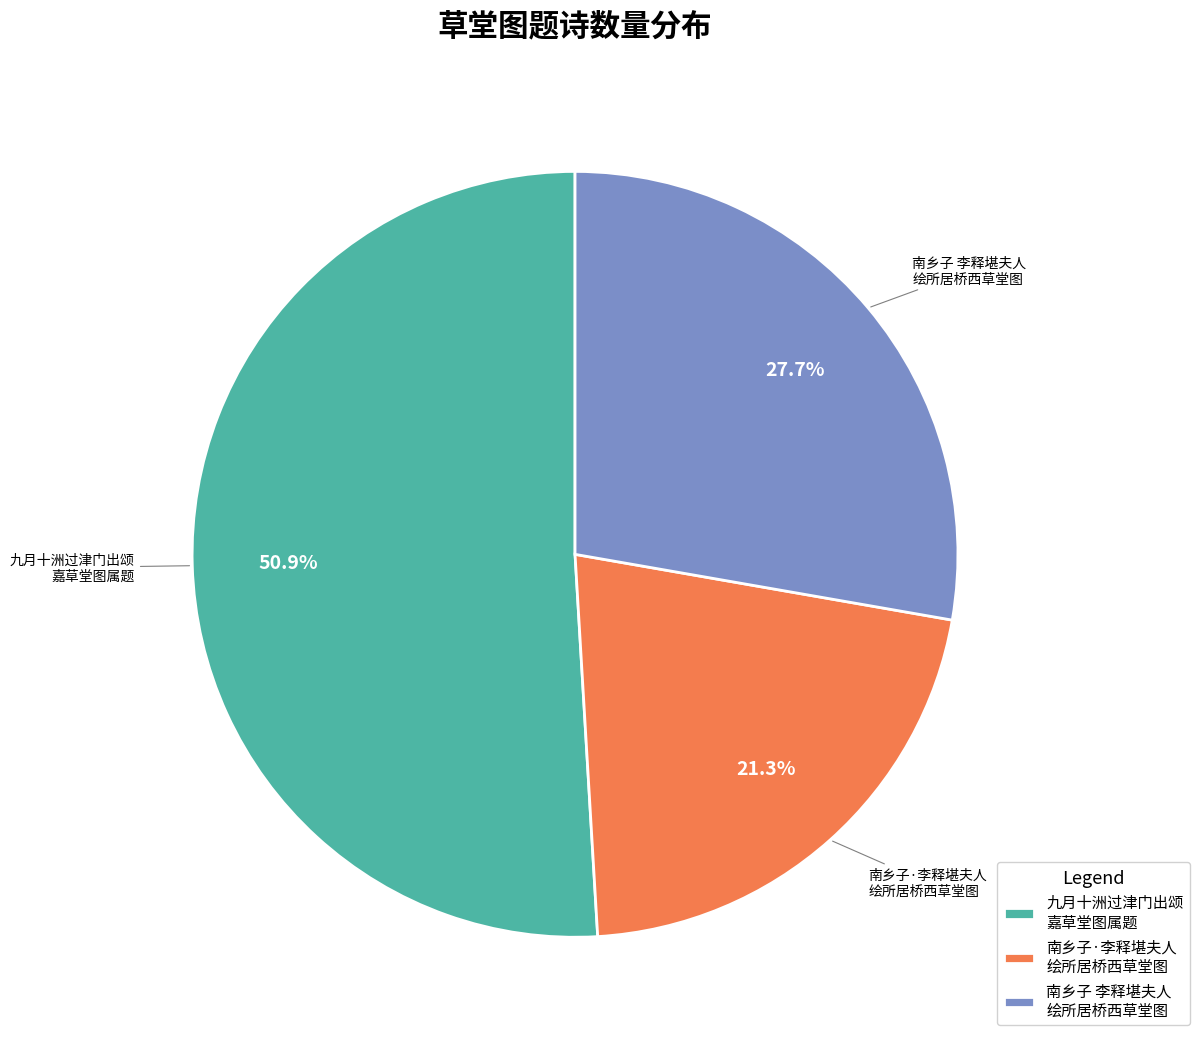

What is the ratio of the value at 九月十洲过津门出颂 嘉草堂图属题 to the value at 南乡子·李释堪夫人 绘所居桥西草堂图?

2.4